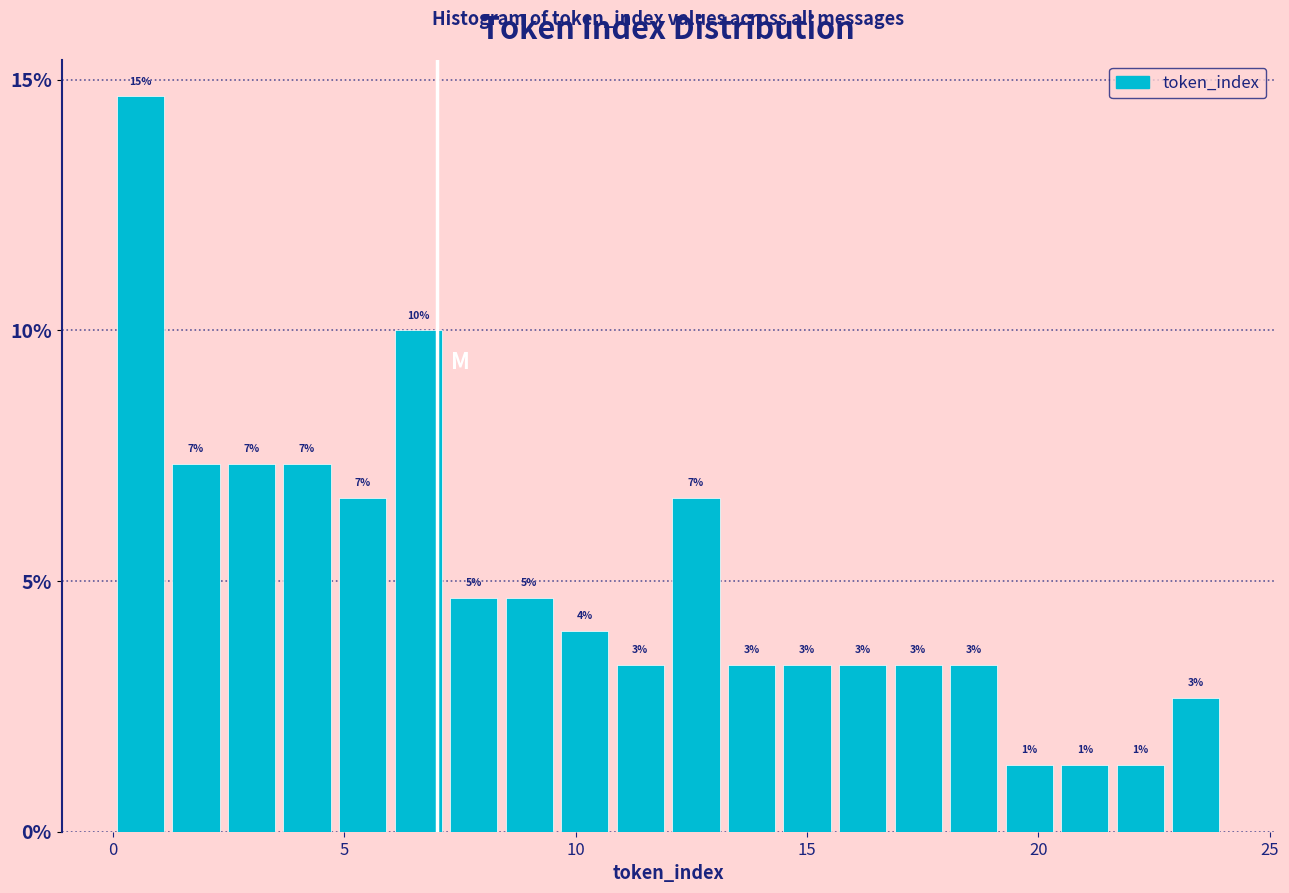

Read against the x-axis, roughly where is the centre of the tallest bar?

0.5